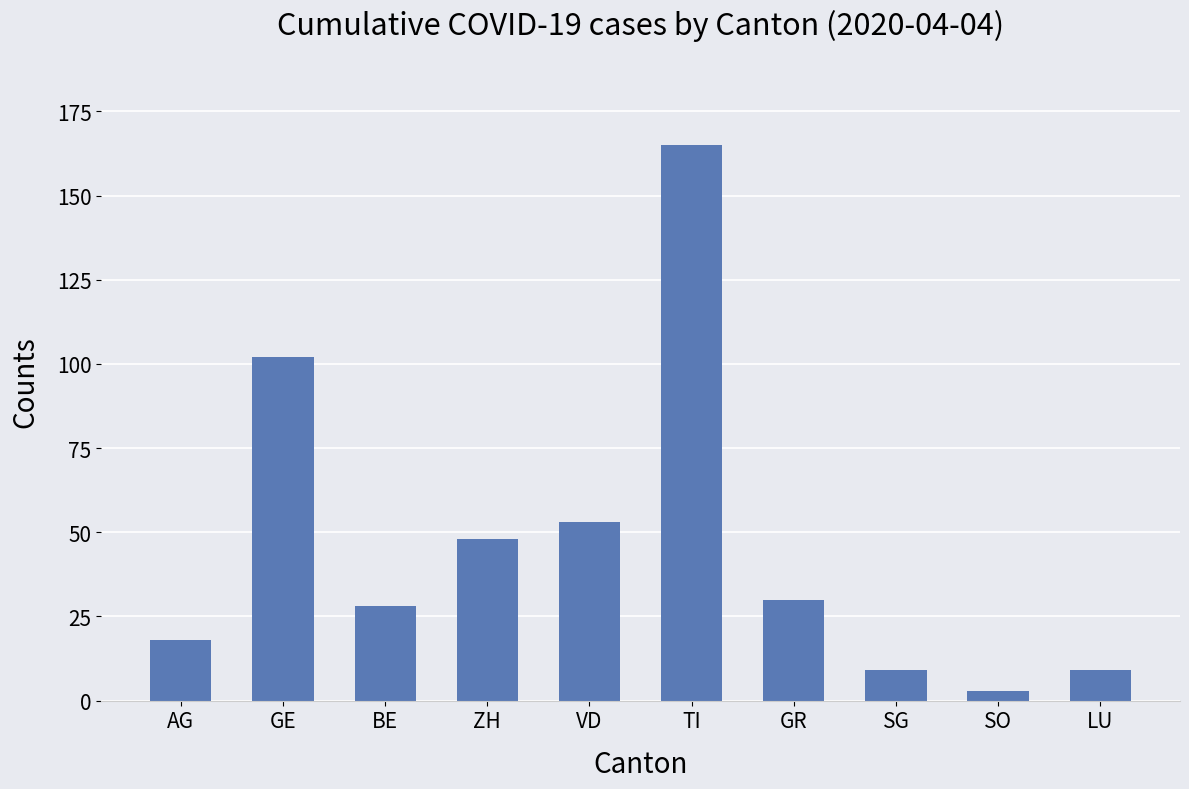

Reading left to right, what are all the values shown in this chart?

AG=18	GE=102	BE=28	ZH=48	VD=53	TI=165	GR=30	SG=9	SO=3	LU=9